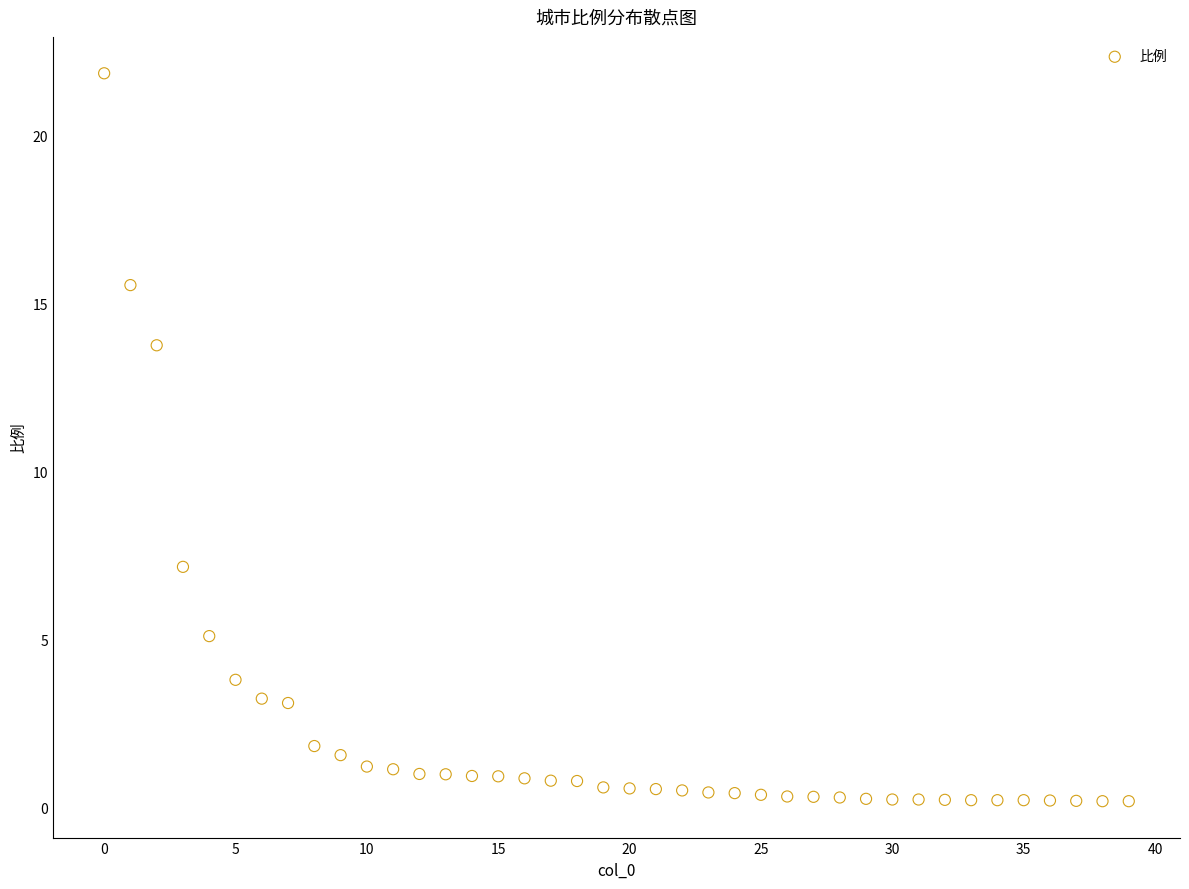

What Y value in the scatter plot is closest to 11?

13.8